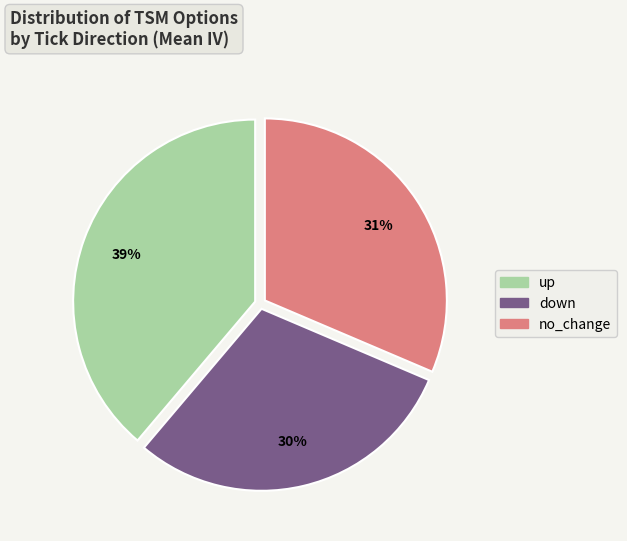

What percentage is the no_change slice, to the nearest percent?

31%